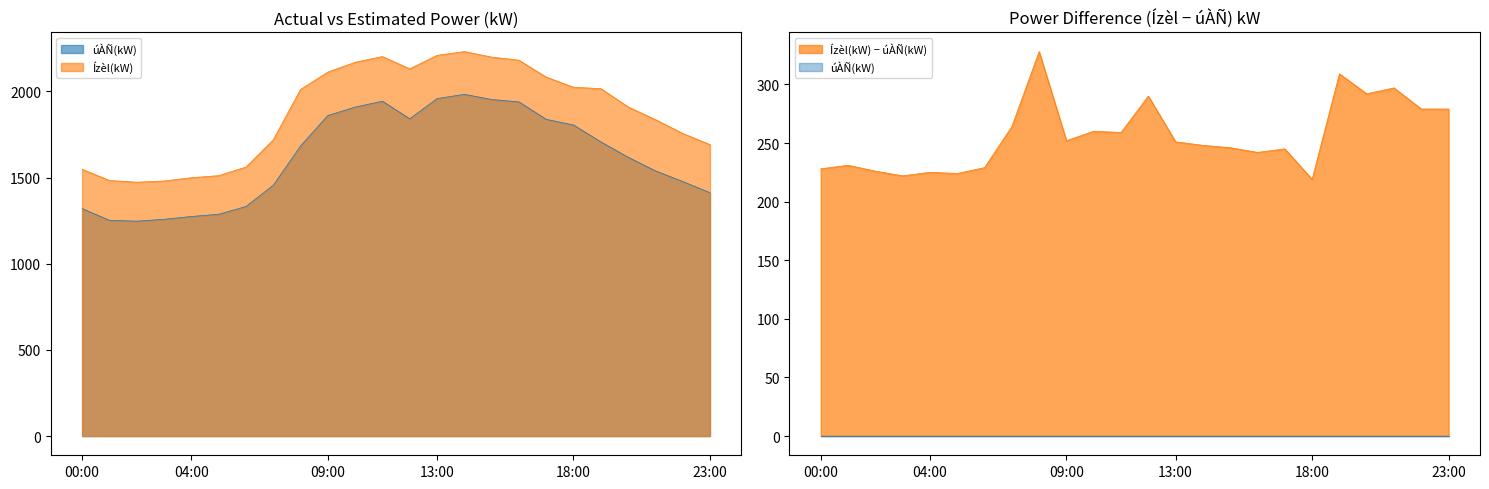

True or false: Ízèl(kW) and úÀÑ(kW) intersect in this chart.

False